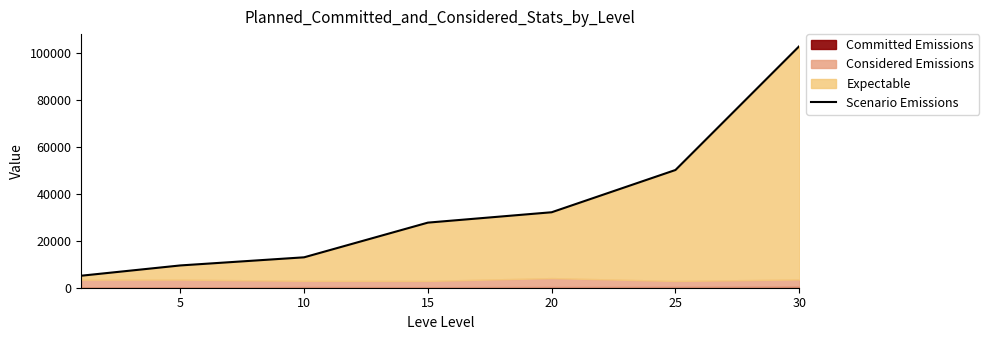

True or false: the data shows 175102 at 30.

False